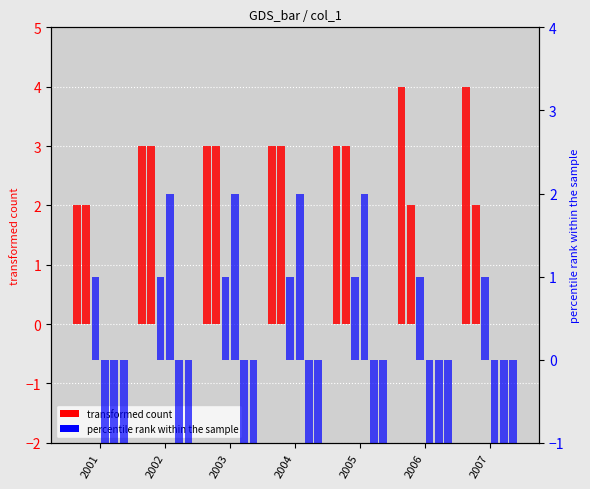

What is the minimum value for col_3?

2